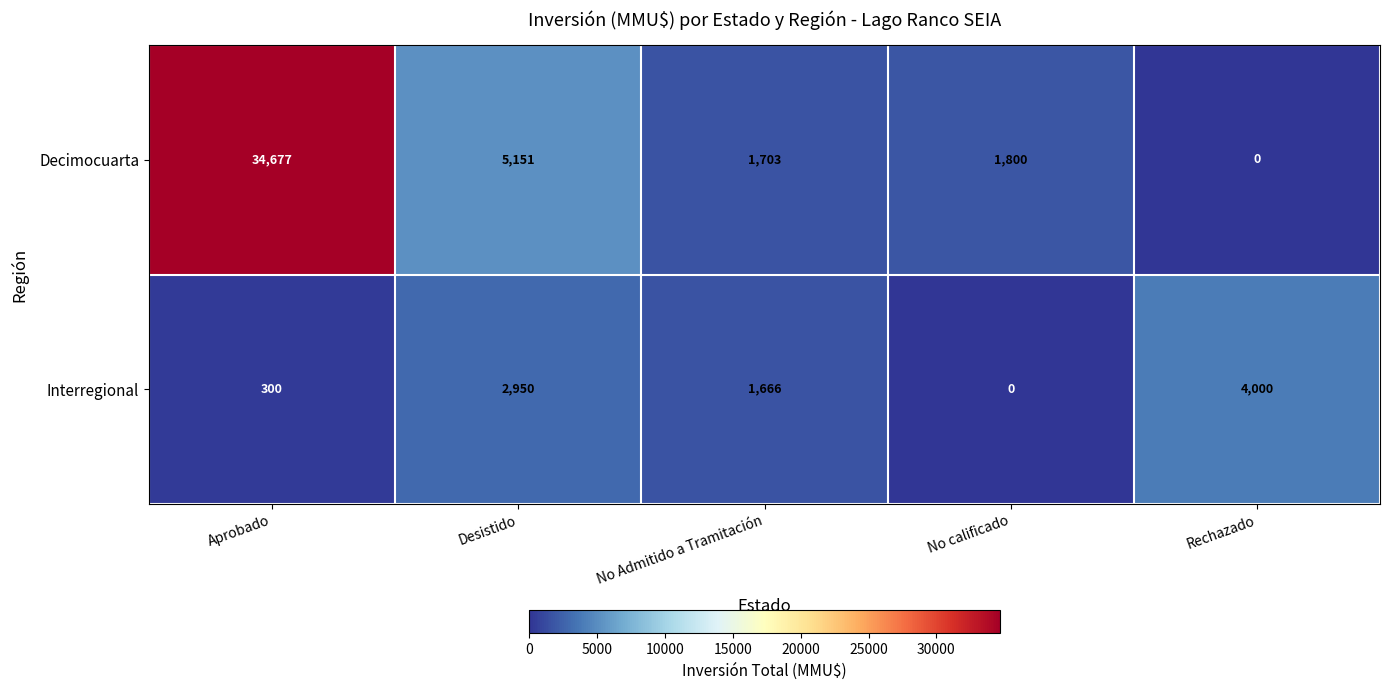

What is the spread (max minus min) of values at Desistido?

2201